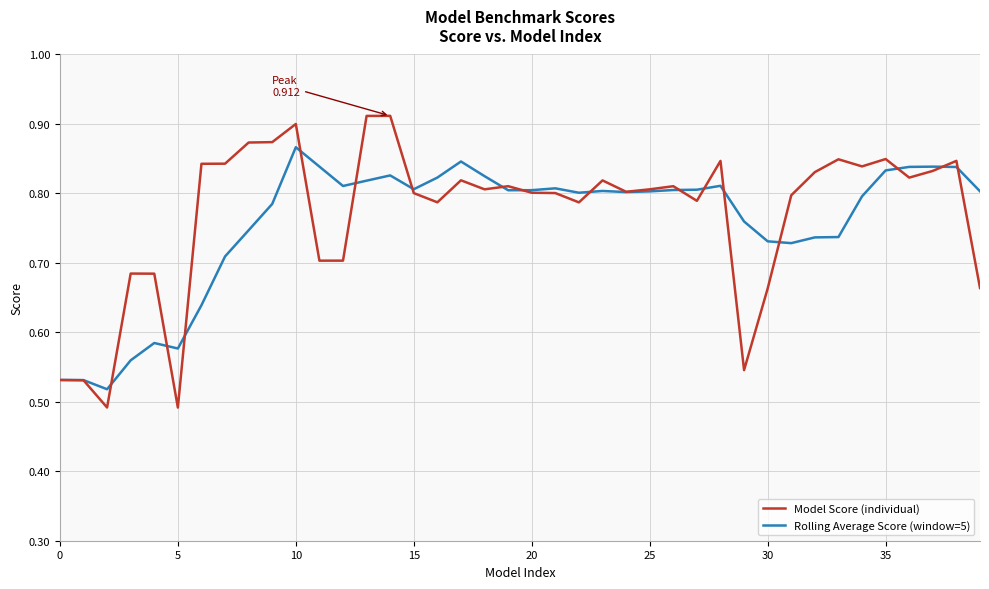

List the series in order of their peak value, lowest first.

Rolling Average Score (window=5), Model Score (individual)